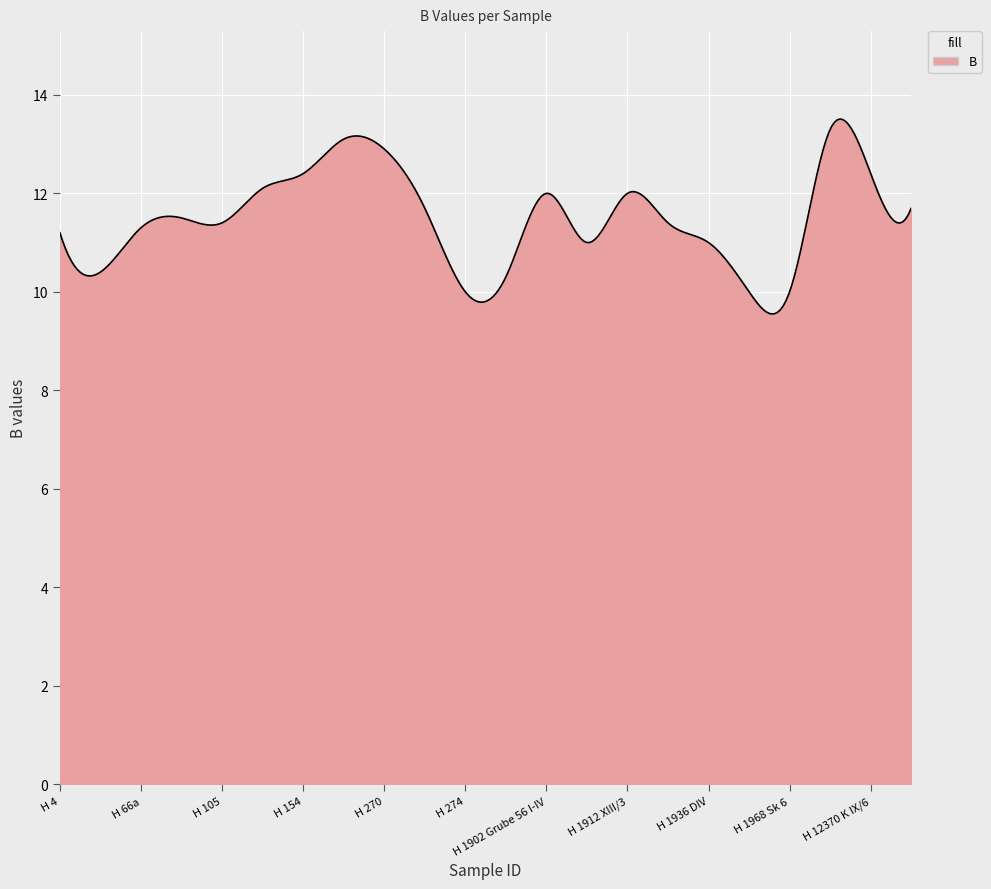

What is the difference between the maximum and minimum values?

4.0